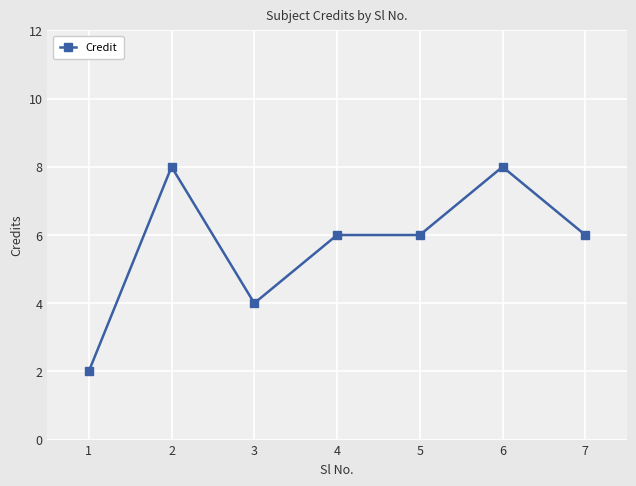

Where is the first local minimum?

3